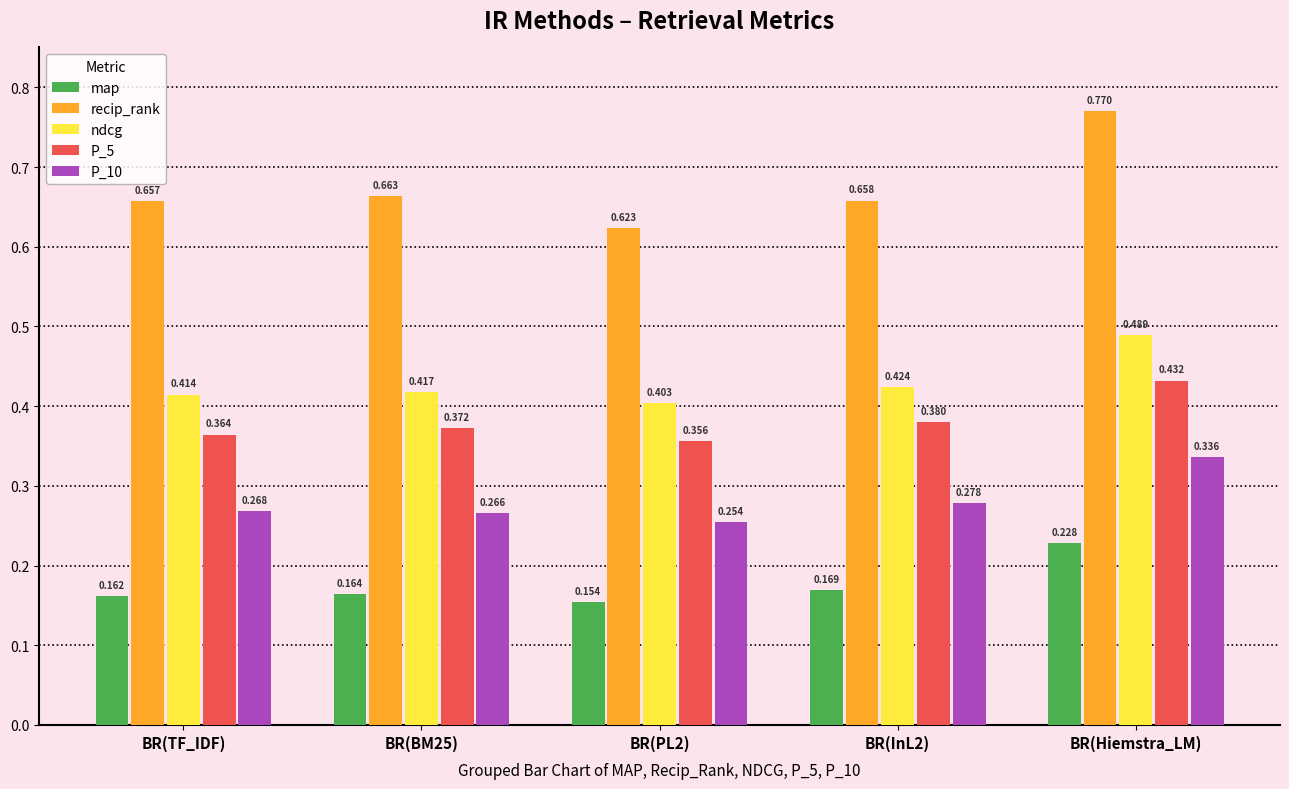

How many bars are there in each group?

5